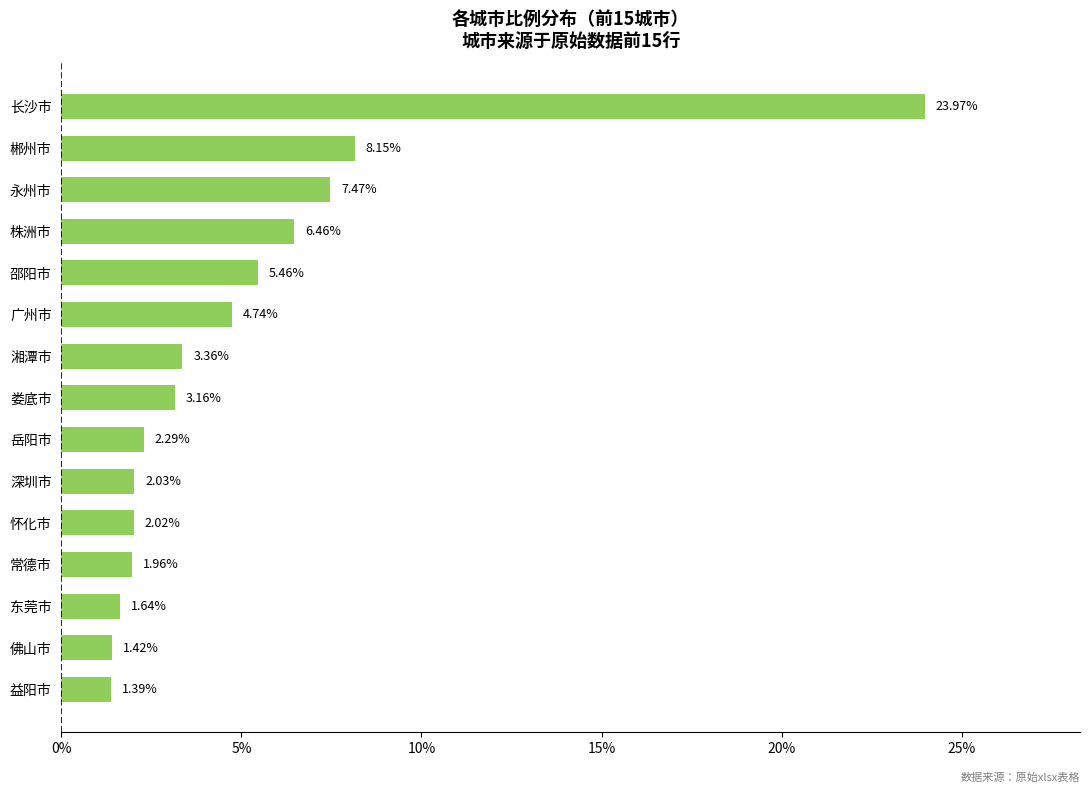

What is the difference between the second highest and minimum values?

6.8